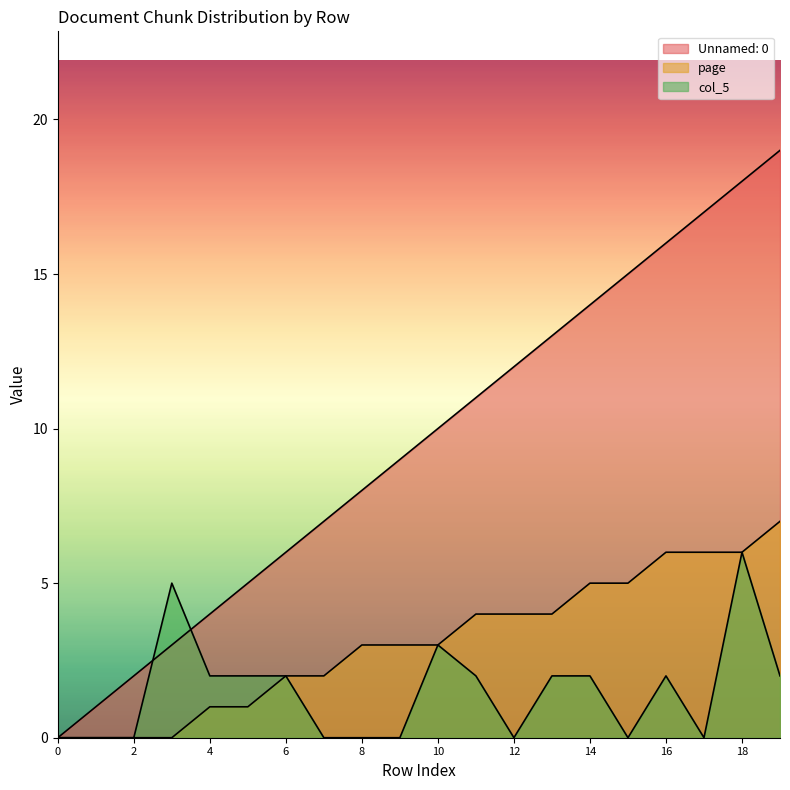

How many series are shown in this chart?

3